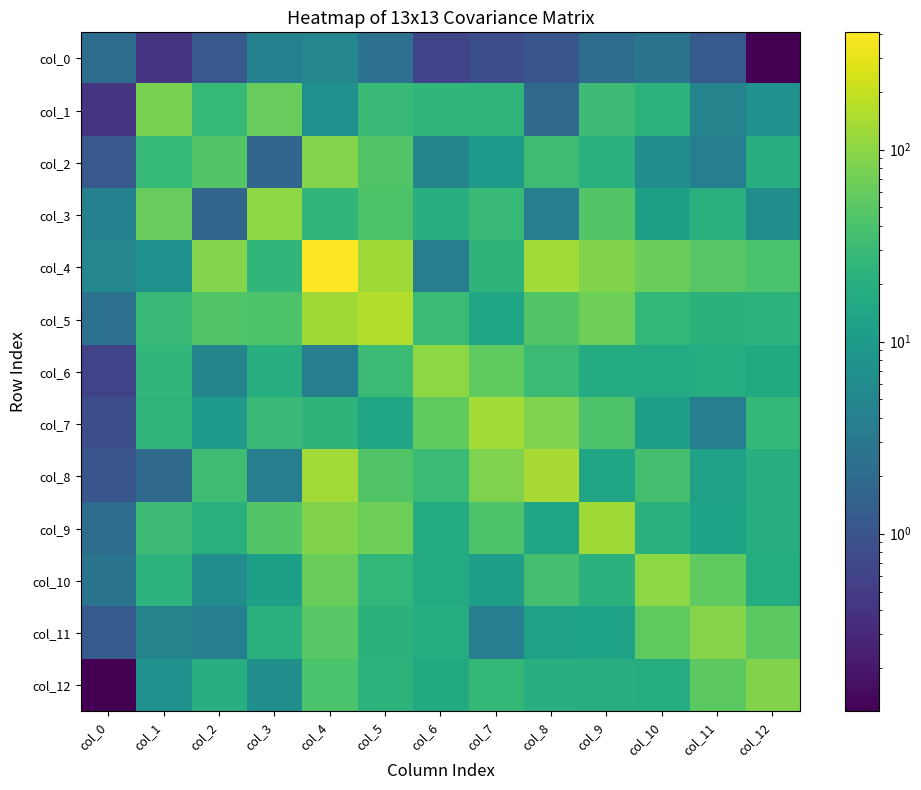

Which series has the largest total across all categories?

col_4